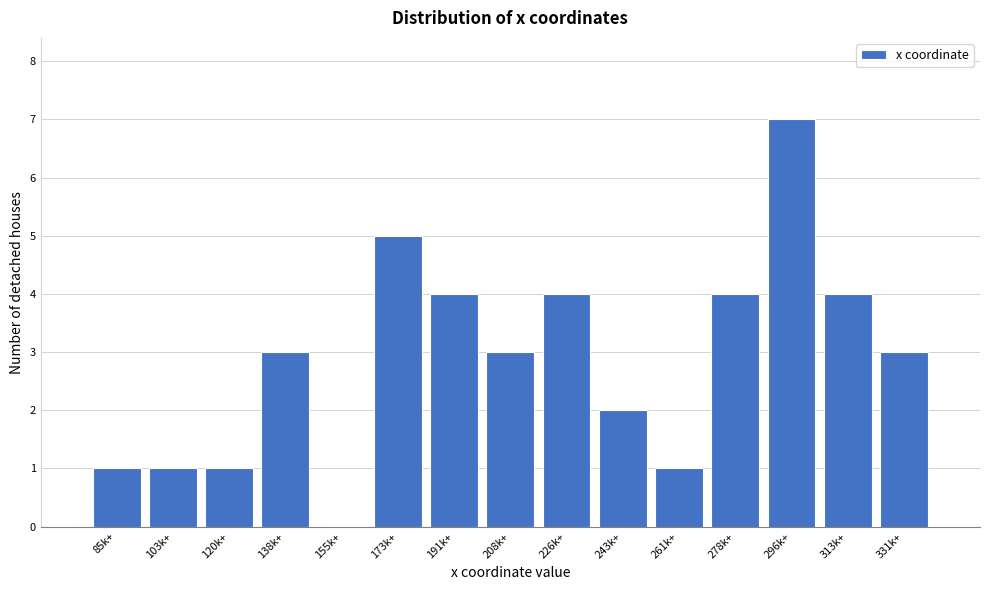

Reading right to left, list all the values displayed in this chart.

331k+=3	313k+=4	296k+=7	278k+=4	261k+=1	243k+=2	226k+=4	208k+=3	191k+=4	173k+=5	155k+=0	138k+=3	120k+=1	103k+=1	85k+=1